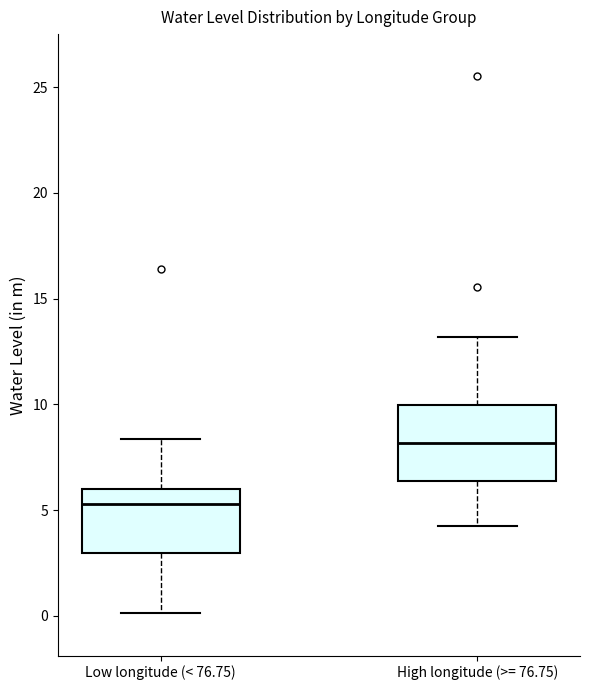

Which box's median line is the lowest?

Low longitude (< 76.75)